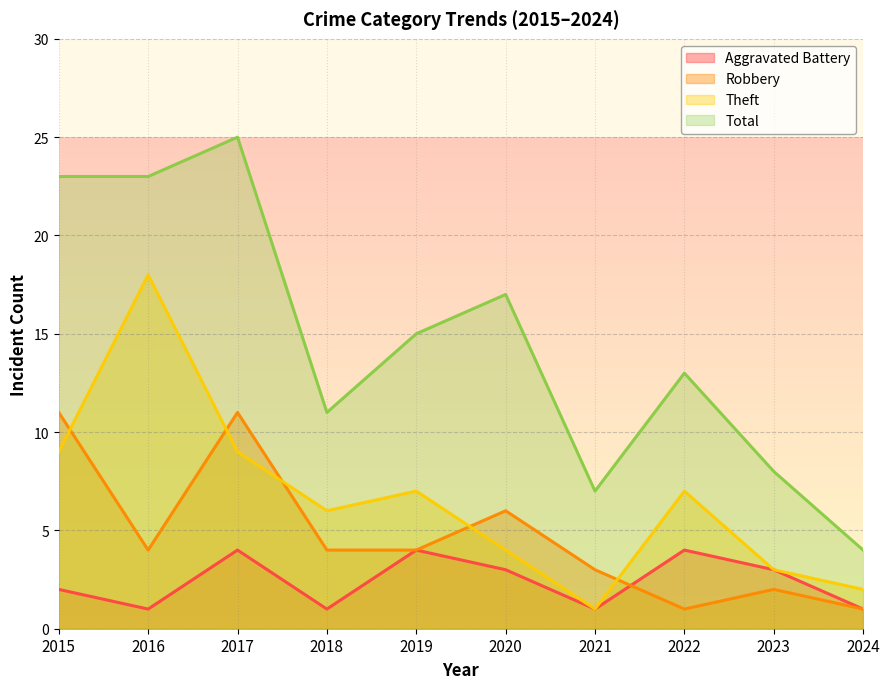

The value of Theft at 2017 is 6. True or false?

False